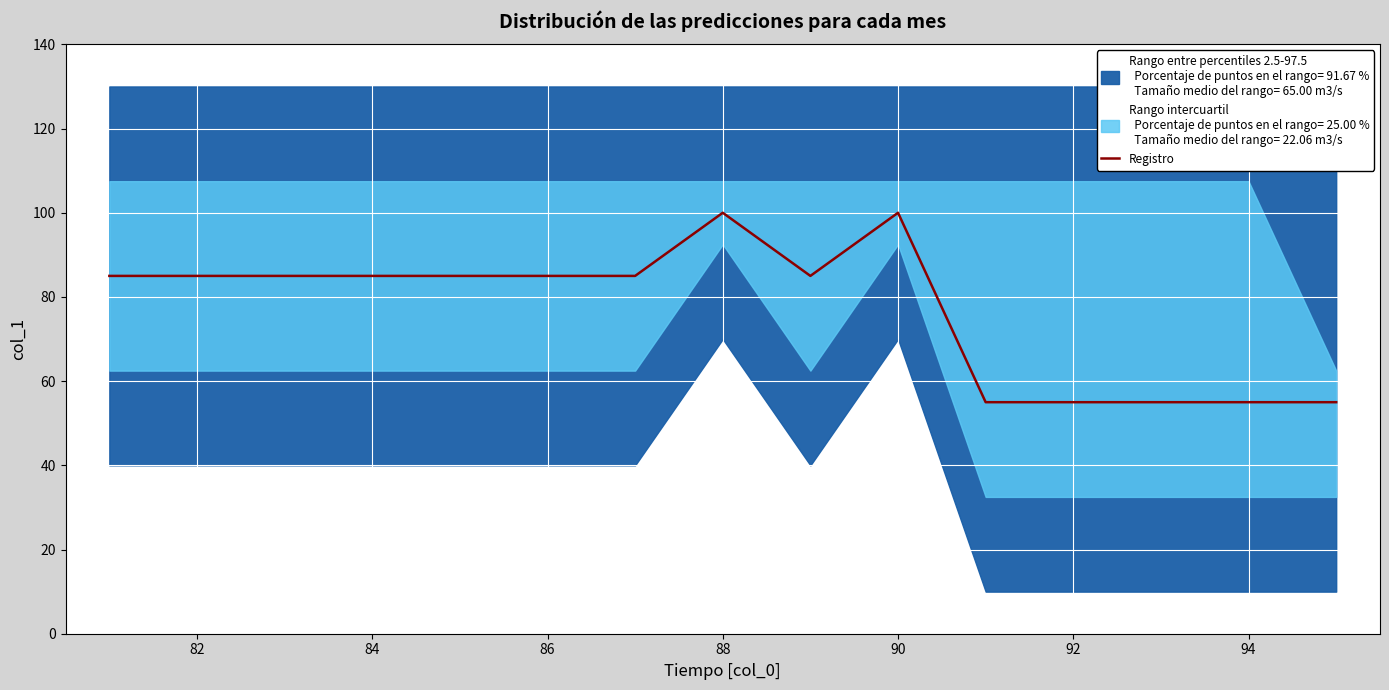

What is the value of the 11th point from the left?

55